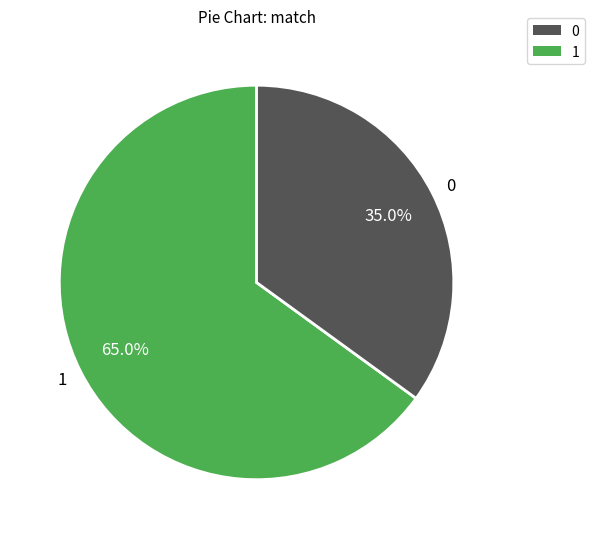

To the nearest percent, what is the combined percentage of 0 and 1?

100%